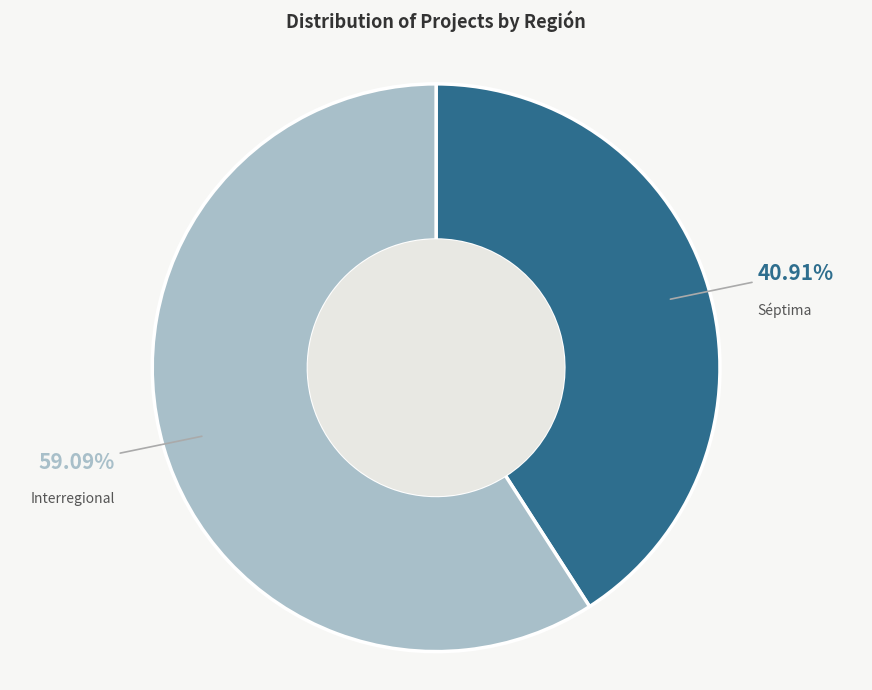

How many segments does this pie chart have?

2